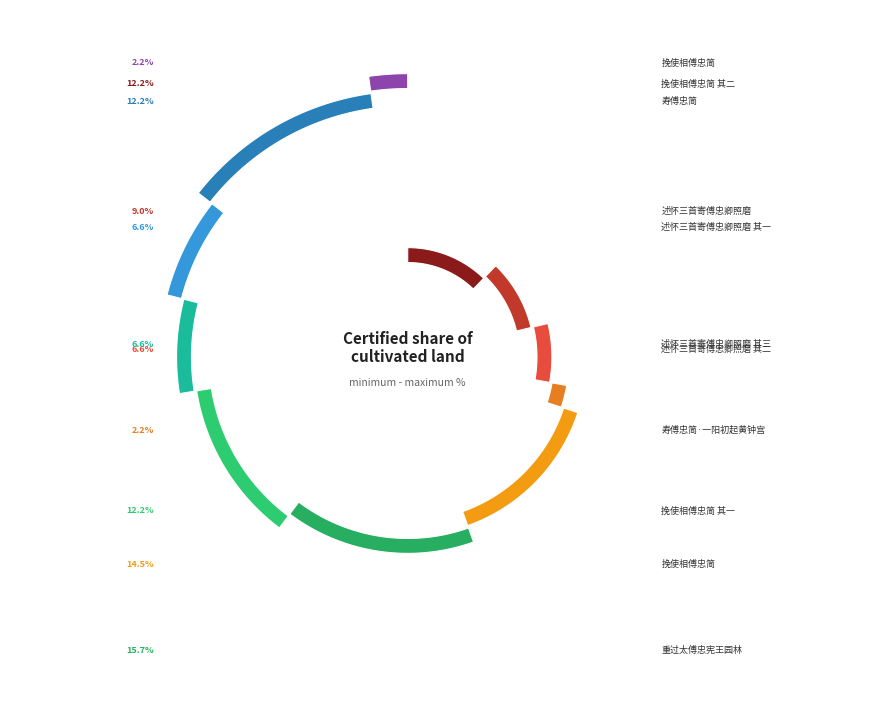

What is the total percentage of 挽使相傅忠简 and 重过太傅忠宪王园林?

17.9%